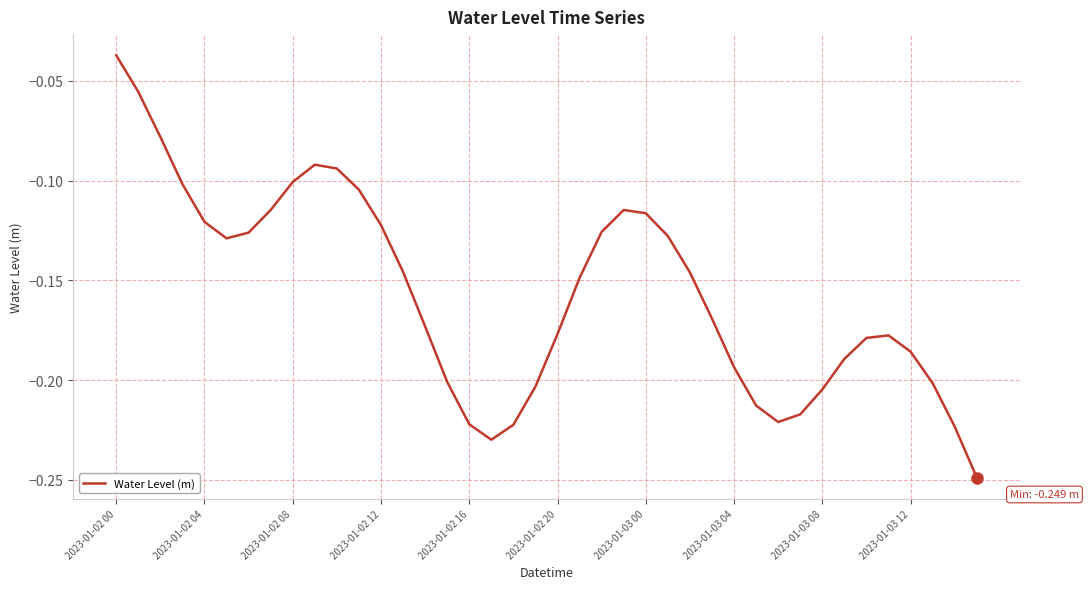

What is the smallest value displayed?

-0.2